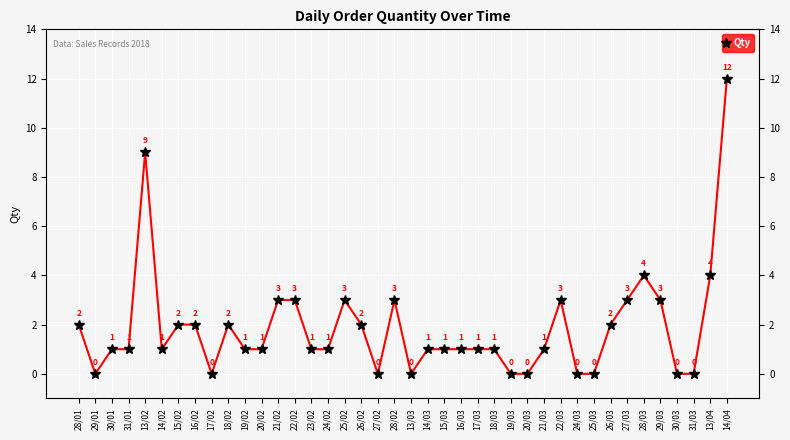

What is the value of the 36th point from the left?

3